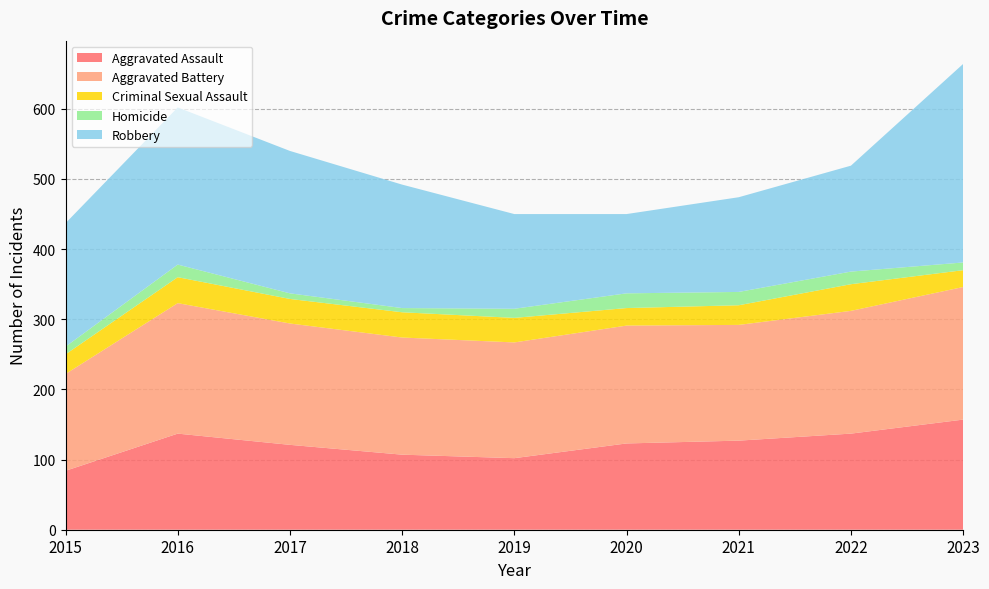

Reading left to right, transcribe all the data shown in this chart.

Aggravated Assault: 2015=84	2016=137	2017=121	2018=107	2019=102	2020=123	2021=127	2022=137	2023=157
Aggravated Battery: 2015=138	2016=186	2017=173	2018=167	2019=165	2020=168	2021=165	2022=175	2023=189
Criminal Sexual Assault: 2015=28	2016=37	2017=35	2018=36	2019=35	2020=25	2021=28	2022=38	2023=24
Homicide: 2015=11	2016=18	2017=8	2018=6	2019=13	2020=21	2021=19	2022=18	2023=11
Robbery: 2015=176	2016=224	2017=203	2018=176	2019=135	2020=113	2021=135	2022=151	2023=283